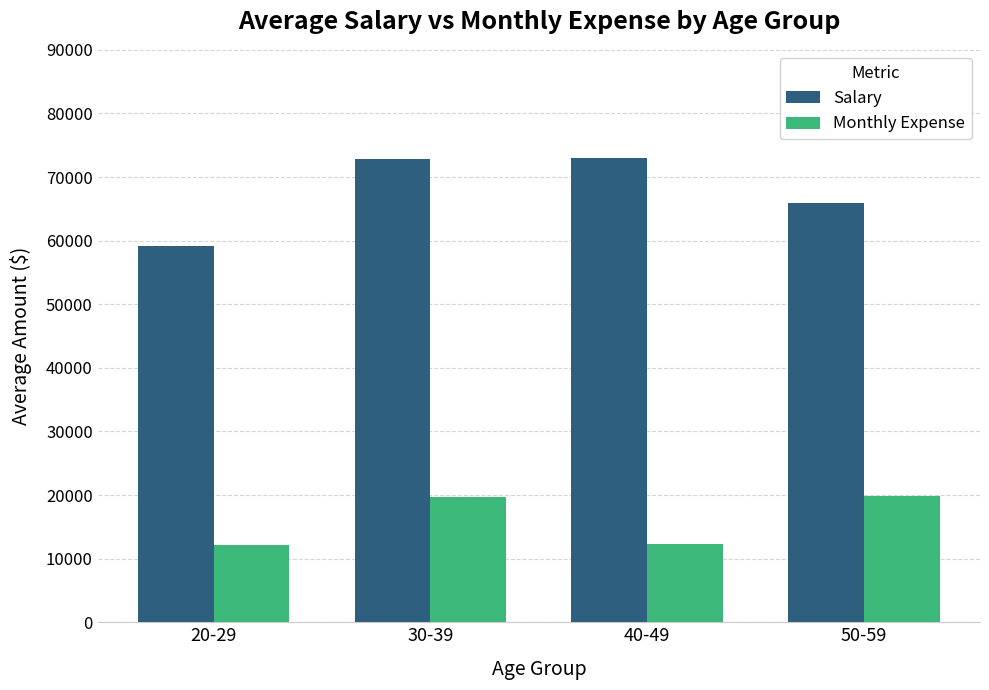

True or false: Monthly Expense has a value of 33011 at 50-59.

False